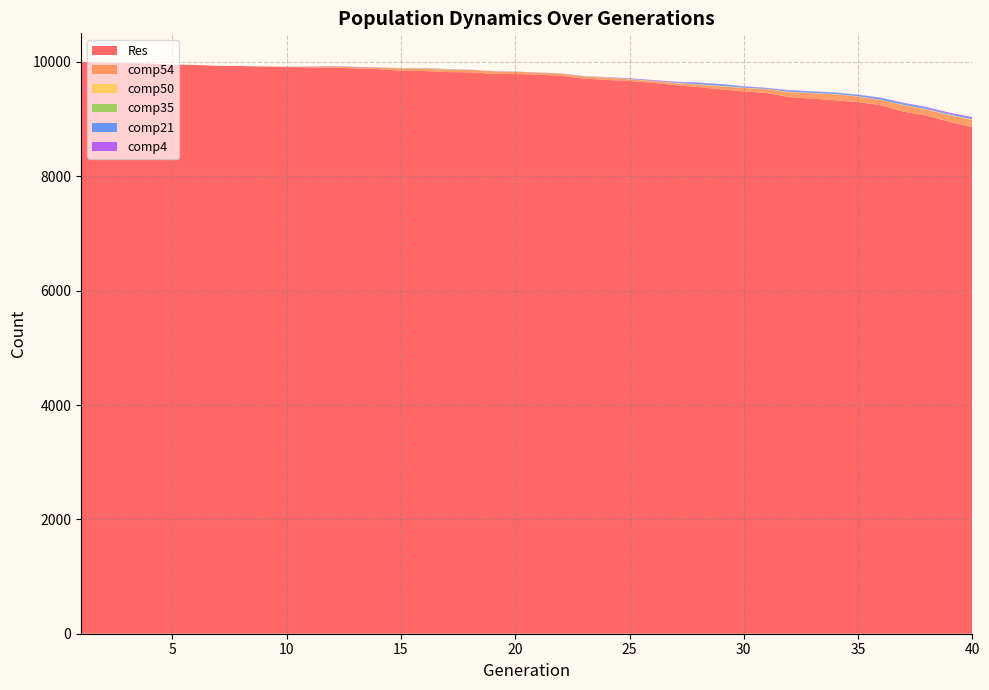

Reading left to right, what are all the values shown in this chart?

Res: 10000	9989	9979	9972	9951	9947	9930	9929	9917	9910	9905	9903	9885	9874	9845	9841	9823	9819	9793	9788	9778	9756	9709	9685	9667	9637	9593	9560	9521	9483	9457	9385	9358	9330	9297	9242	9130	9062	8953	8858
comp54: 0	0	0	0	0	1	1	2	4	5	8	18	22	26	41	43	43	42	44	40	34	39	39	39	29	29	36	45	53	61	68	84	96	104	98	93	113	104	115	125
comp50: 0	0	0	0	0	0	0	0	0	0	1	1	0	0	0	0	0	0	0	0	0	1	1	4	4	3	4	3	6	5	4	7	5	5	5	3	5	7	9	11
comp35: 0	0	0	0	0	0	0	0	1	2	1	0	0	0	2	5	6	2	0	0	0	0	0	0	0	0	1	2	1	1	0	0	0	0	0	0	0	0	0	0
comp21: 0	0	0	0	0	0	0	0	0	0	0	0	0	0	1	1	1	0	0	1	2	2	3	4	5	6	11	21	27	17	13	23	23	23	23	30	29	20	19	22
comp4: 0	0	0	0	0	0	0	0	1	1	5	5	7	4	2	2	4	2	2	2	2	2	2	3	9	9	9	9	5	7	5	7	5	4	6	6	9	17	17	19